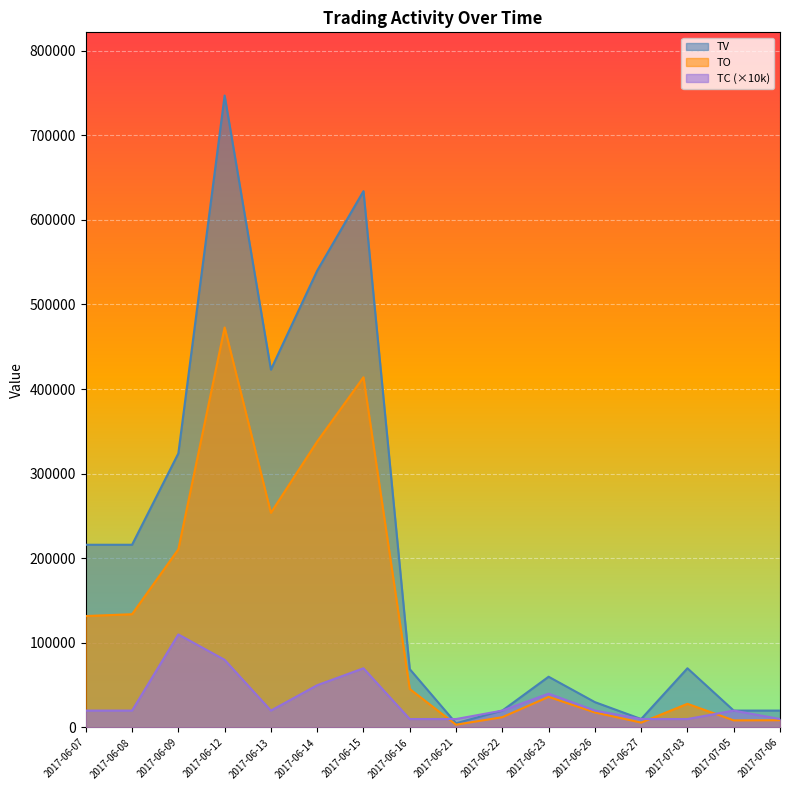

True or false: TV and TO cross at least once.

False